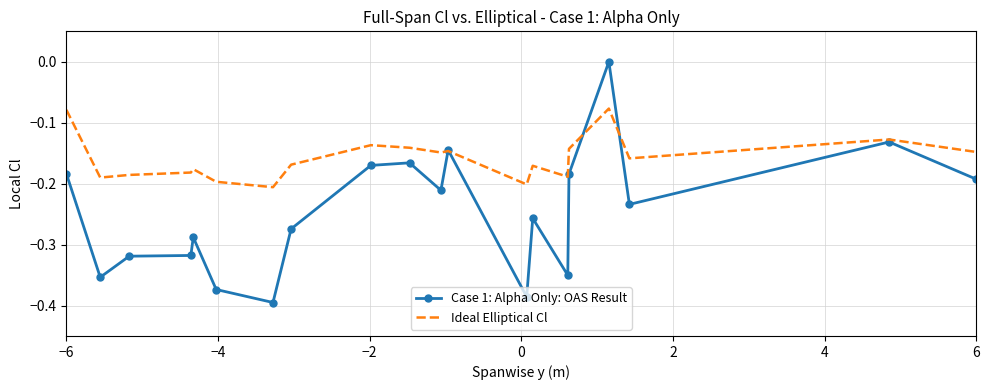

Rank the series by their maximum value, from lowest to highest.

Ideal Elliptical Cl, Case 1: Alpha Only: OAS Result